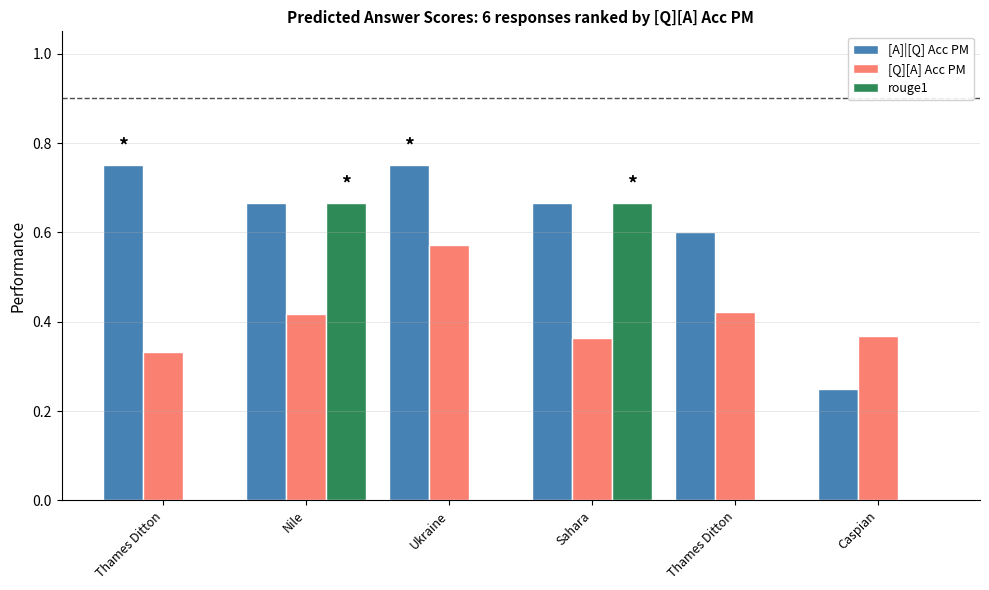

Are the bars grouped side by side (vs. stacked)?

Yes